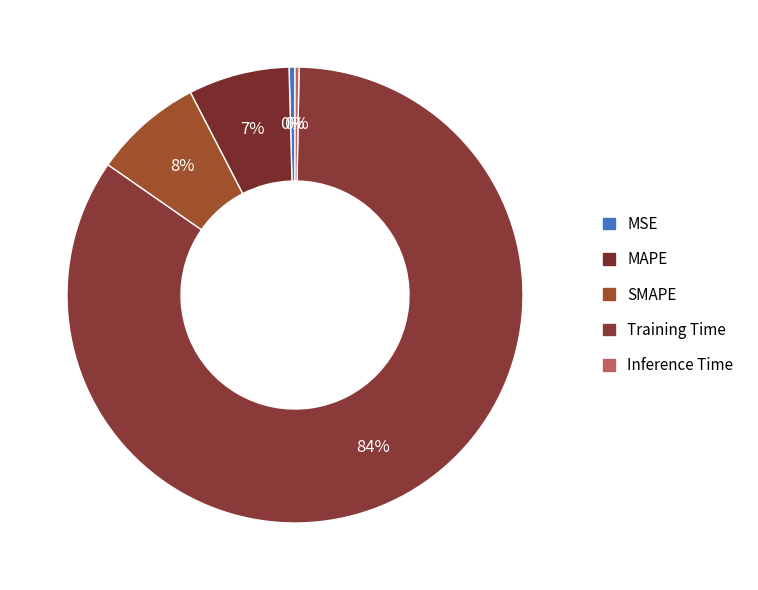

Is it true that MAPE is 7% of the pie?

True